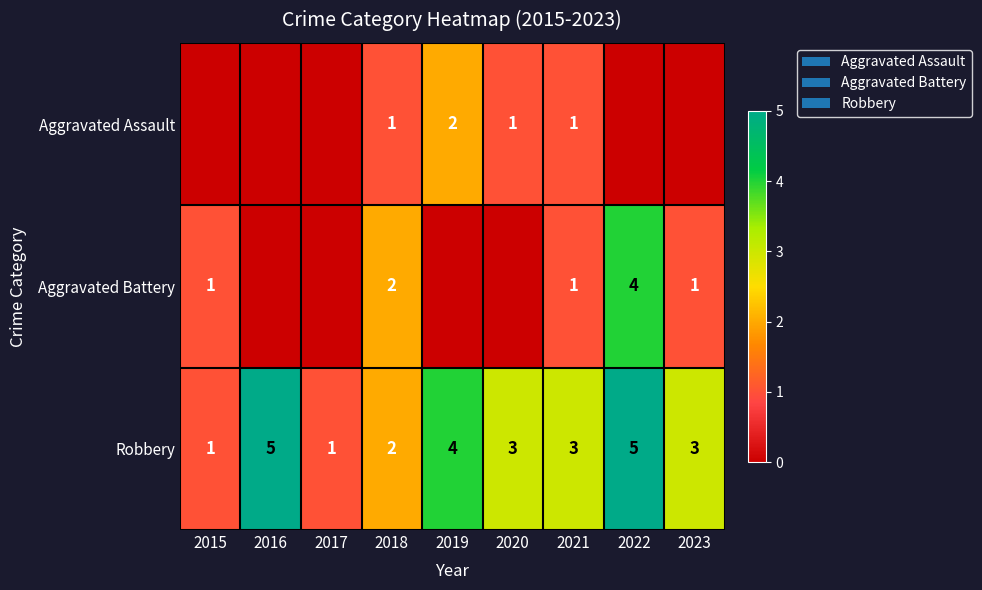

How many categories are shown in the chart?

9